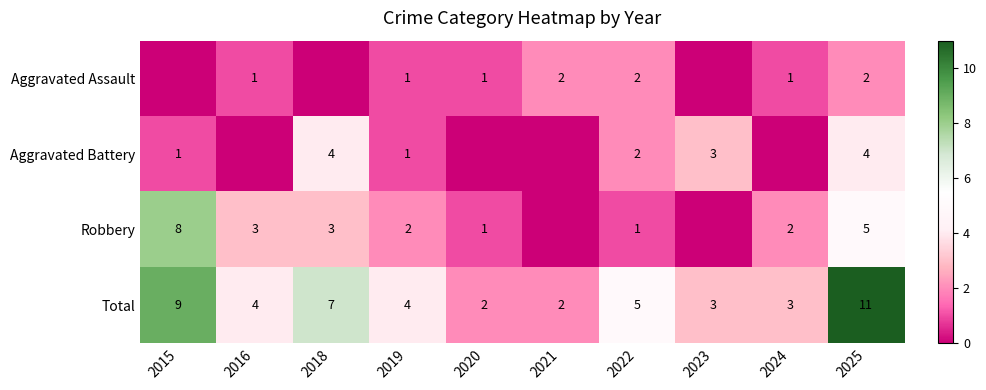

What is the average value of the Total series?

5